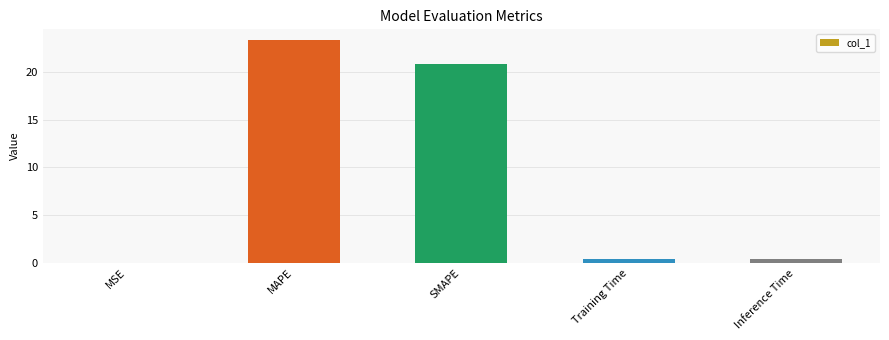

What is the greatest value displayed?

23.3